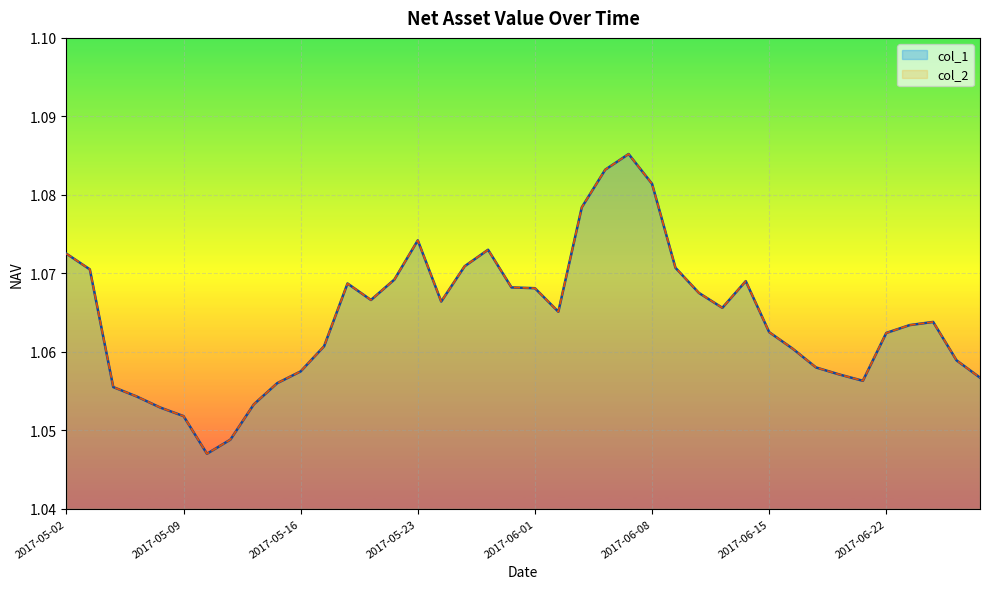

The value of col_2 at 2017-06-08 is 1.1. True or false?

True